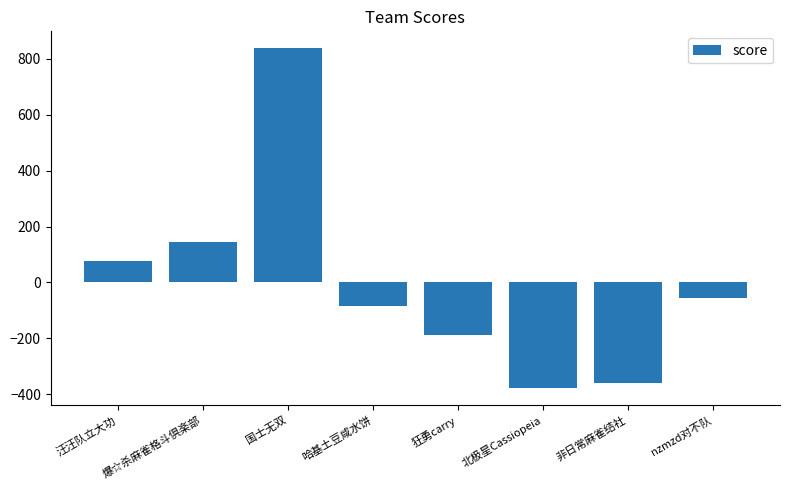

Does the chart contain any negative values?

Yes